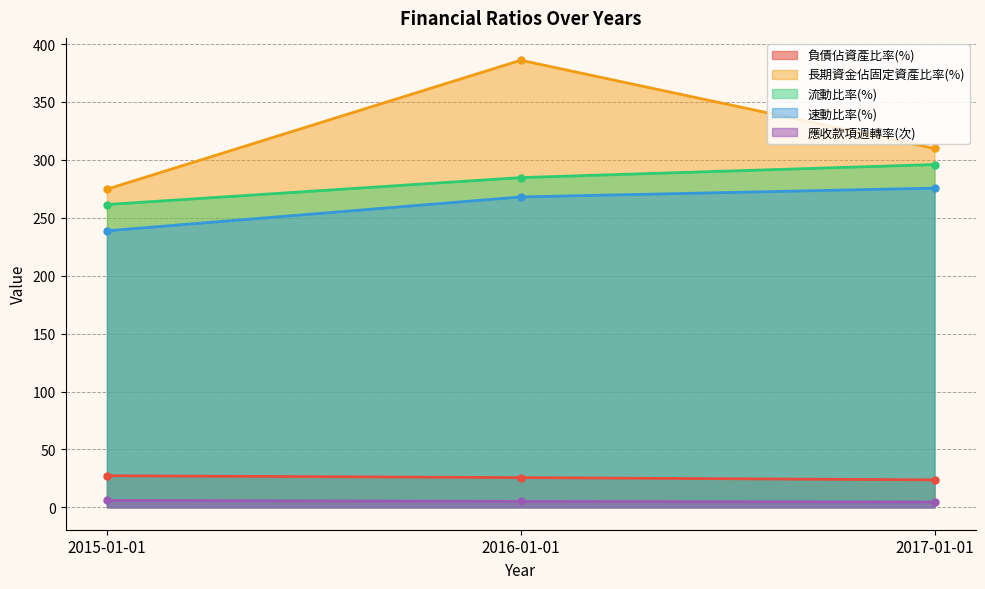

What are all the series names shown in the legend?

負債佔資產比率(%), 長期資金佔固定資產比率(%), 流動比率(%), 速動比率(%), 應收款項週轉率(次)